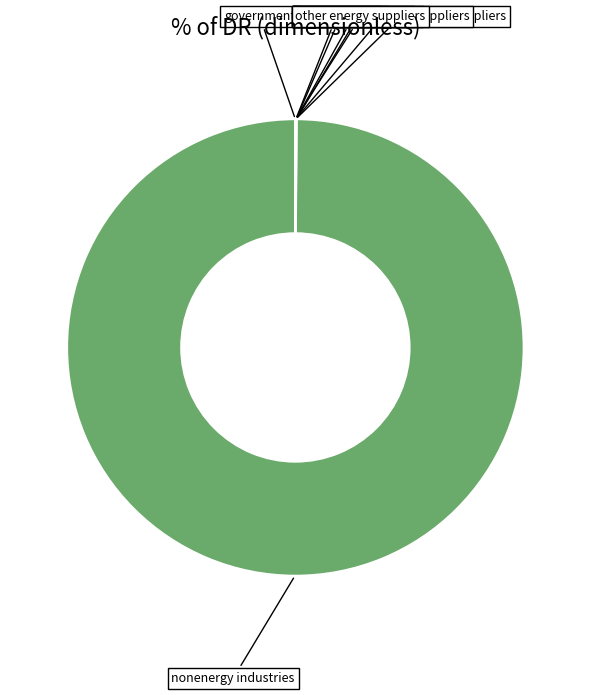

Rank the categories by value from highest to lowest.

nonenergy industries, government, labor and consumers, foreign entities, electricity suppliers, coal suppliers, natural gas and petroleum suppliers, biomass and biofuel suppliers, other energy suppliers